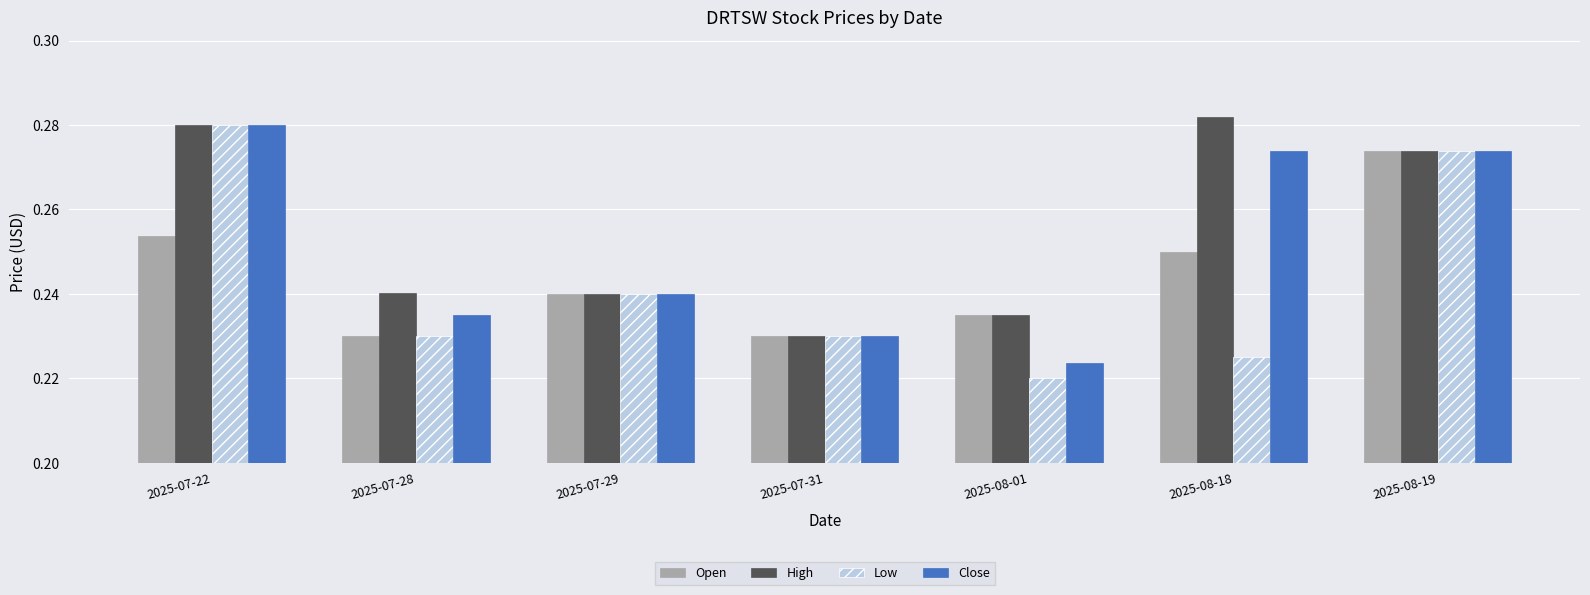

What is the sum of the Close values at 2025-07-31 and 2025-08-19?

0.5